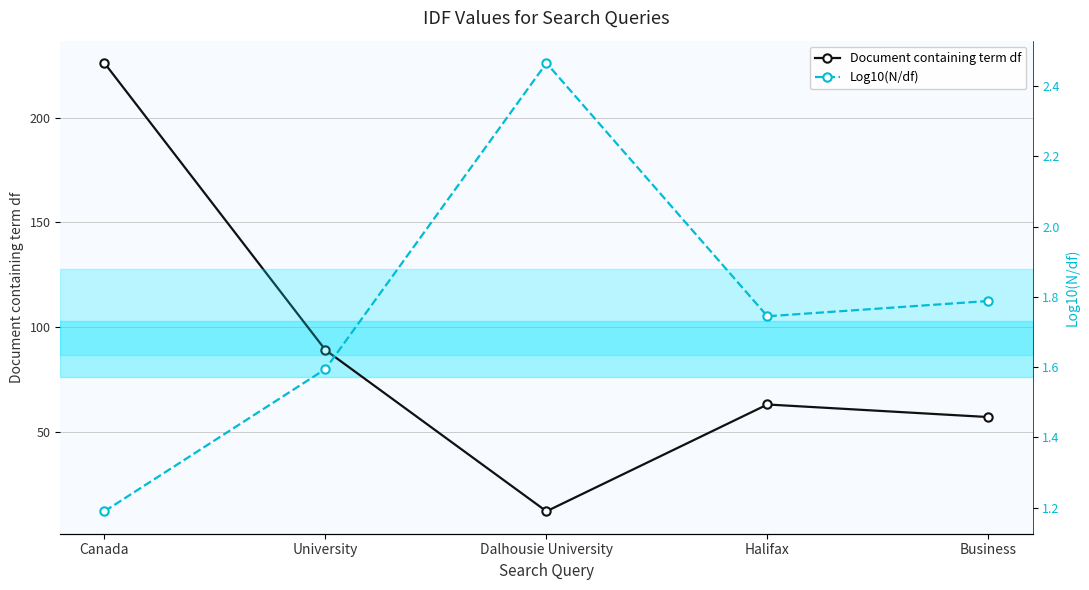

Which series changed the most between University and Dalhousie University?

Document containing term df